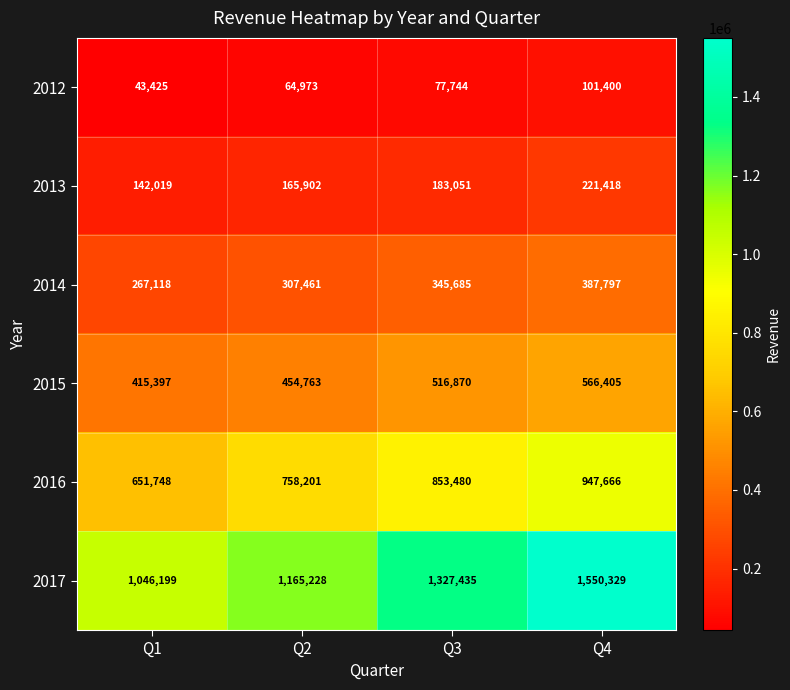

Which series has the largest total across all categories?

2017